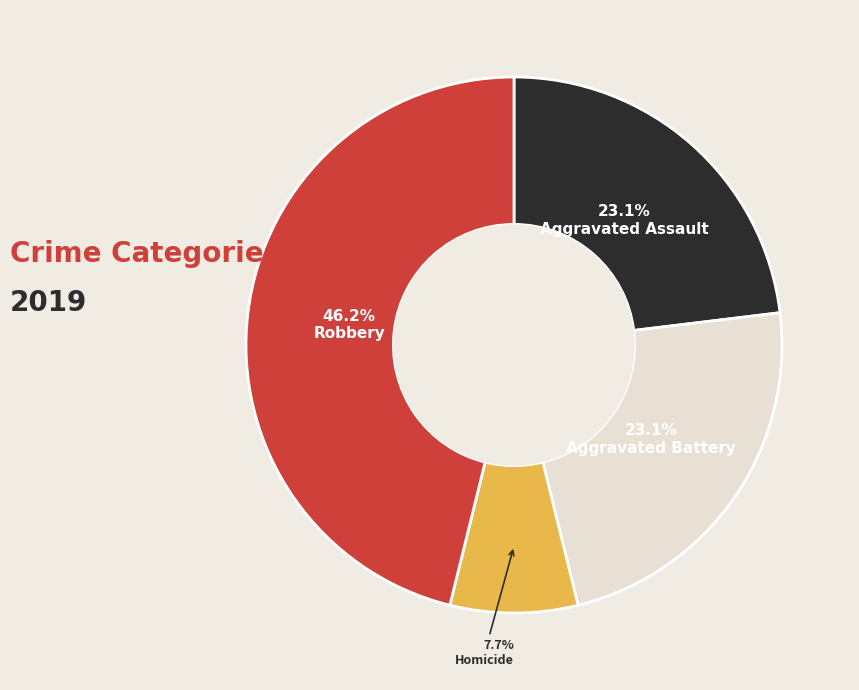

Does any single category account for the majority?

No